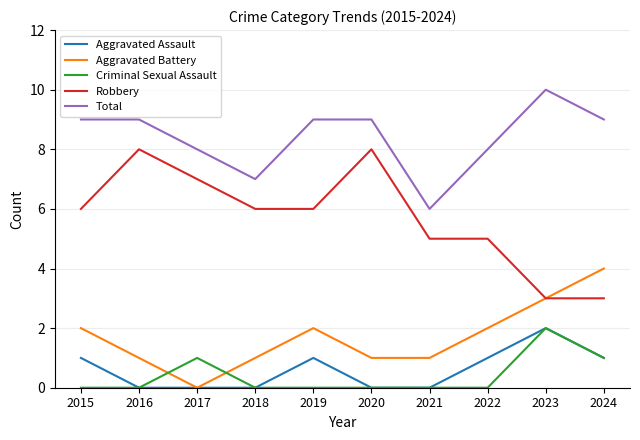

Reading left to right, transcribe all the data shown in this chart.

Aggravated Assault: 2015=1	2016=0	2017=0	2018=0	2019=1	2020=0	2021=0	2022=1	2023=2	2024=1
Aggravated Battery: 2015=2	2016=1	2017=0	2018=1	2019=2	2020=1	2021=1	2022=2	2023=3	2024=4
Criminal Sexual Assault: 2015=0	2016=0	2017=1	2018=0	2019=0	2020=0	2021=0	2022=0	2023=2	2024=1
Robbery: 2015=6	2016=8	2017=7	2018=6	2019=6	2020=8	2021=5	2022=5	2023=3	2024=3
Total: 2015=9	2016=9	2017=8	2018=7	2019=9	2020=9	2021=6	2022=8	2023=10	2024=9